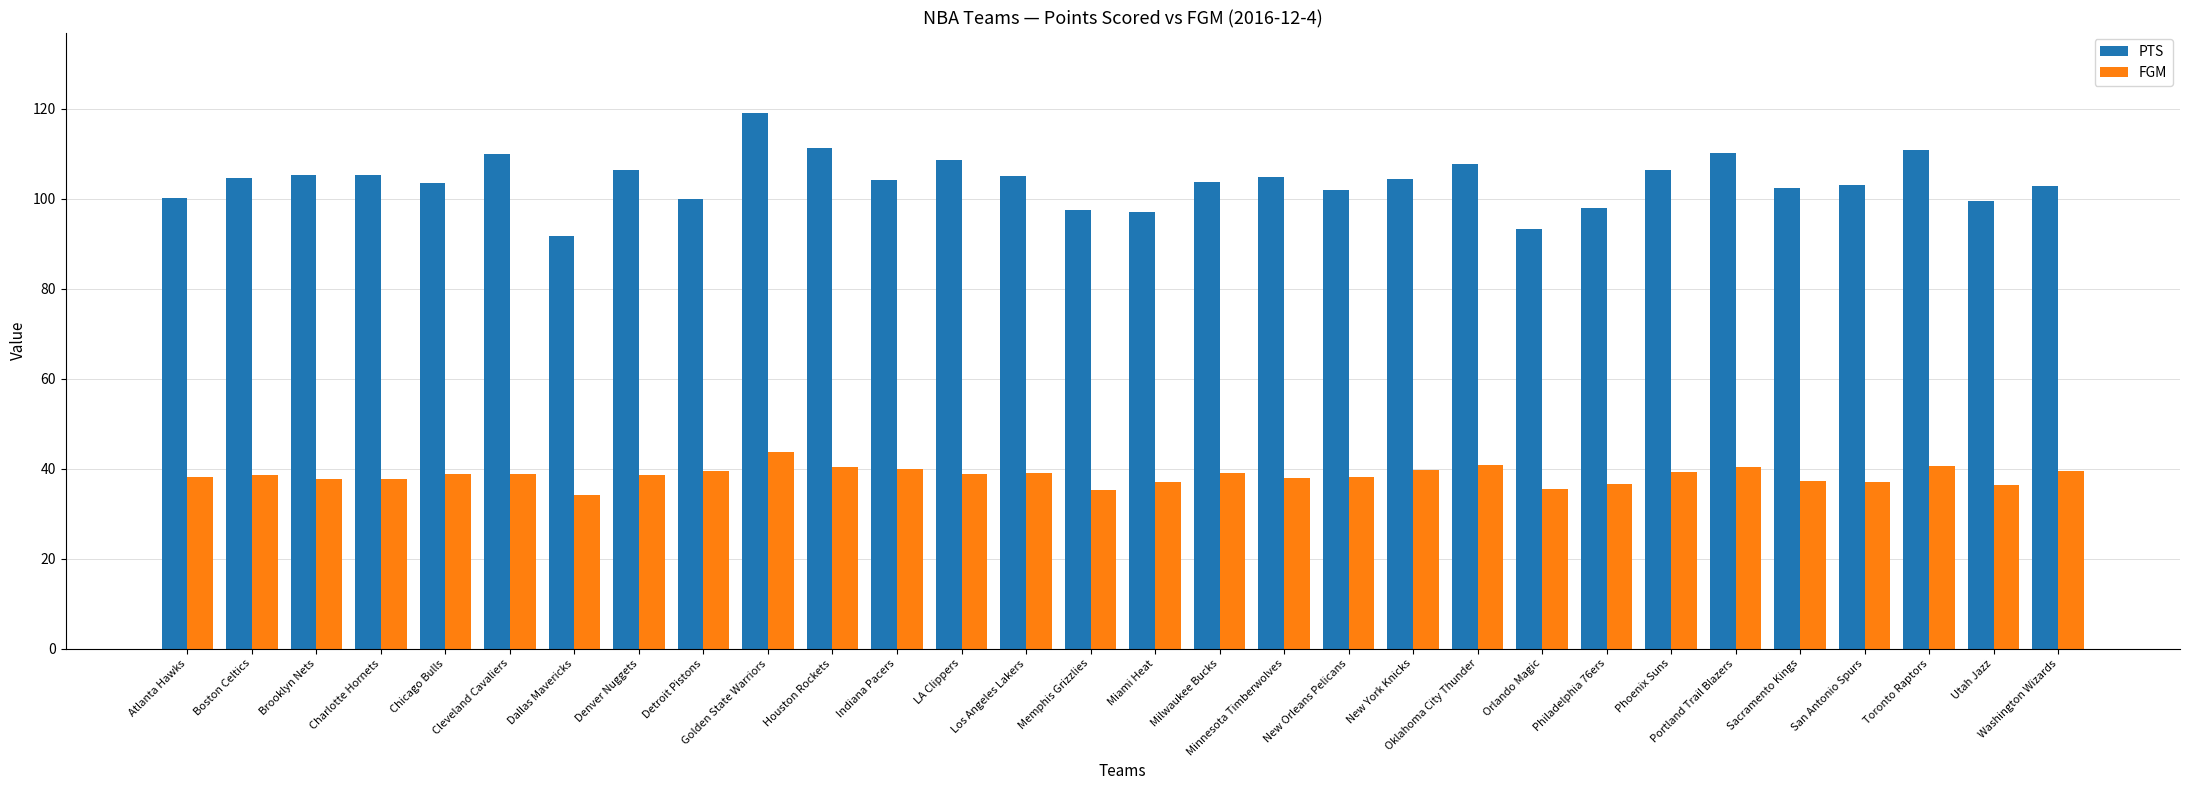

What is the difference between the maximum and minimum values in the PTS series?

27.3